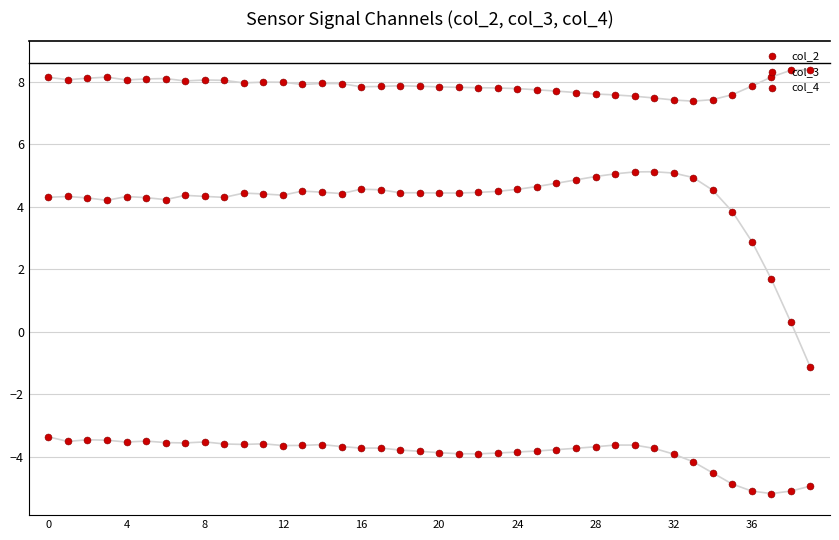

What are all the series names shown in the legend?

col_2, col_3, col_4